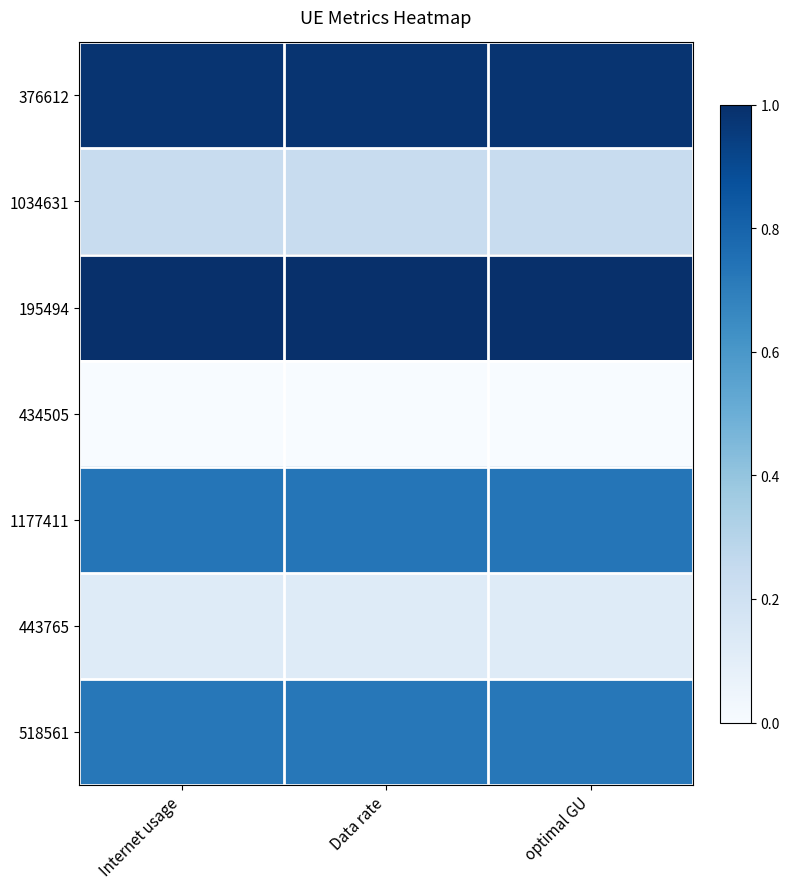

What is the difference between the highest and lowest values at optimal GU?

1.0